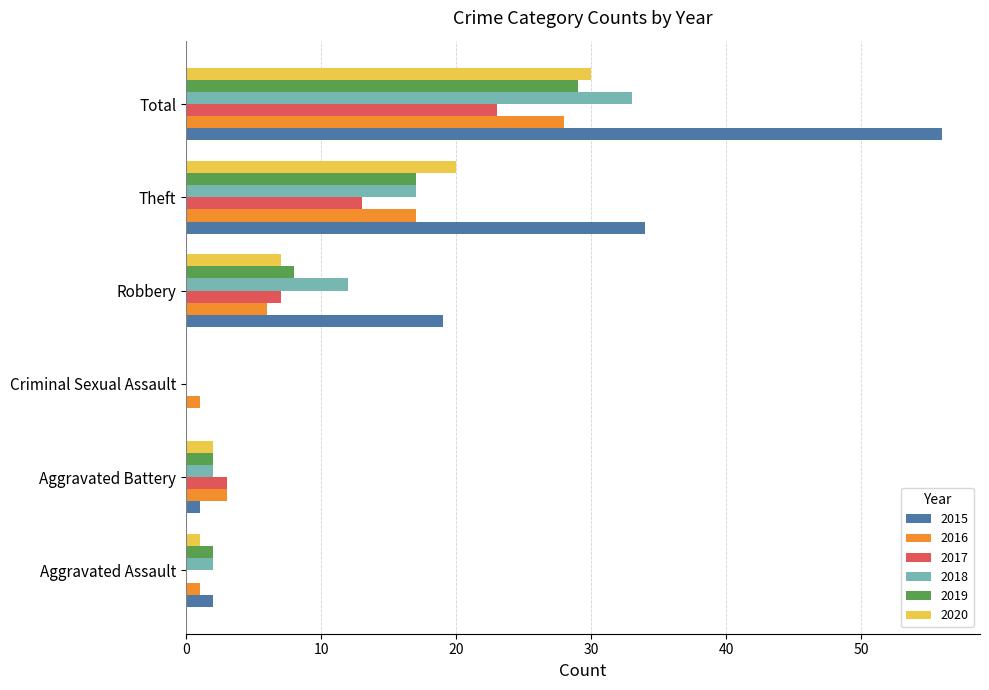

Is the value of 2018 at Robbery greater than the value of 2020 at Theft?

No